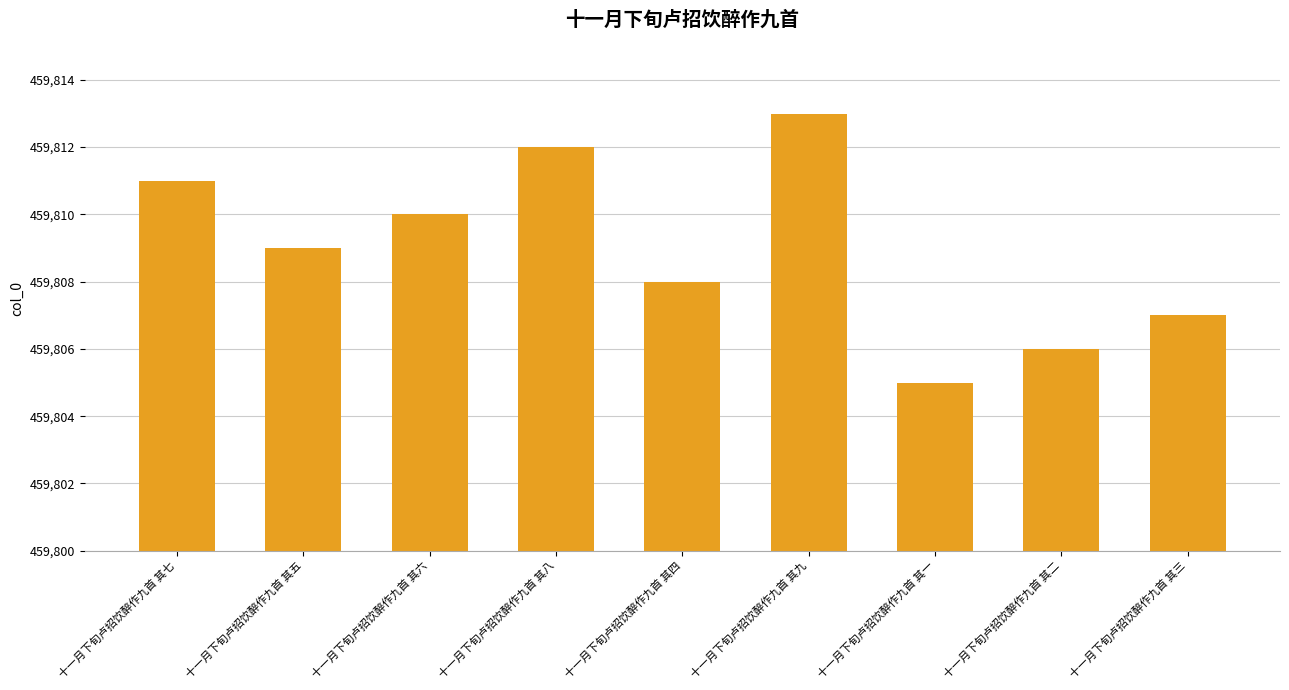

What is the value of the 7th bar from the left?

459805